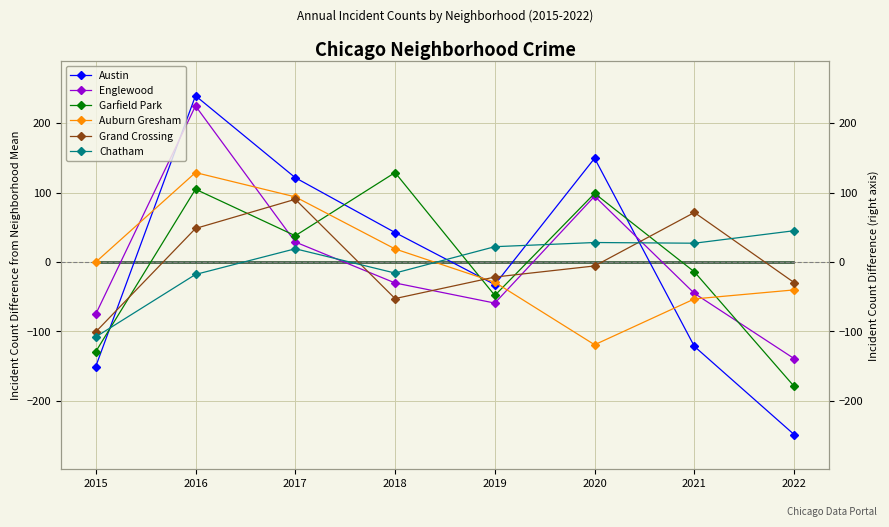

True or false: Englewood has more than 0 points higher than both neighbors.

True